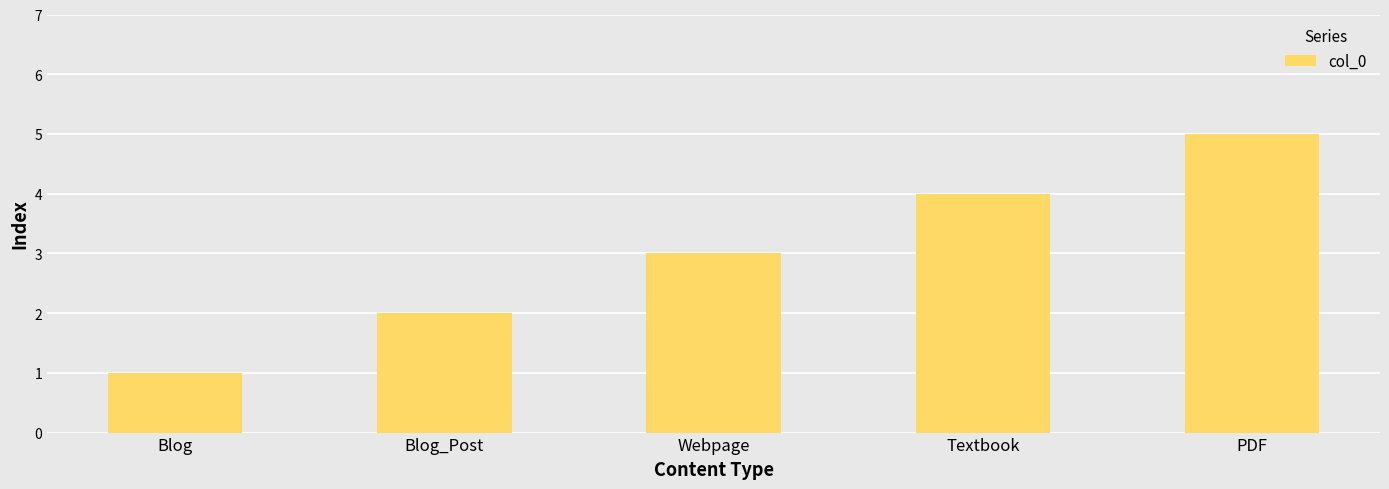

What position from the right is Blog?

5